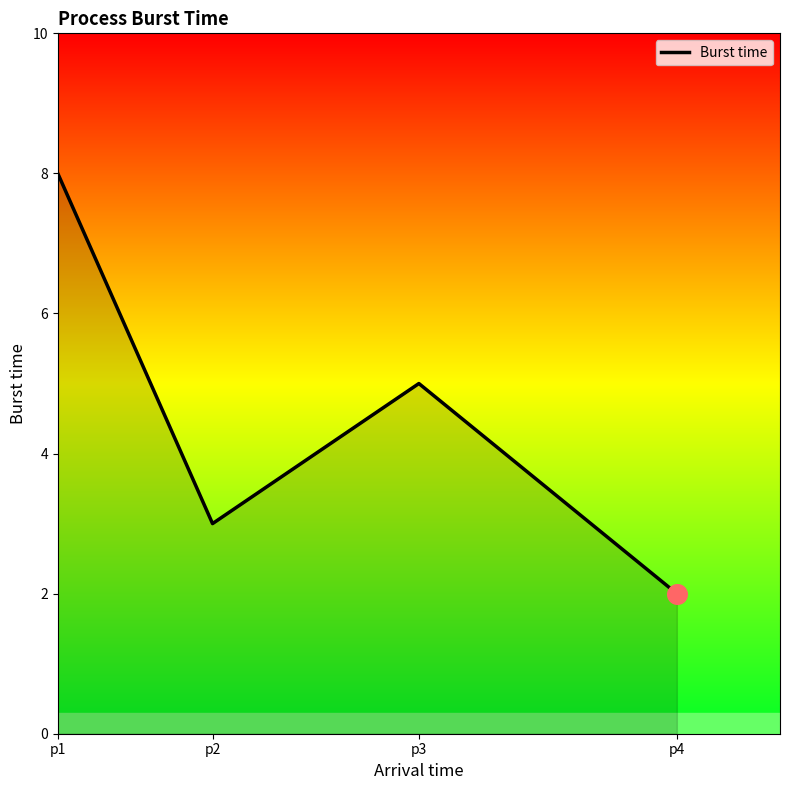

Which has a higher value, p2 or p4?

p2